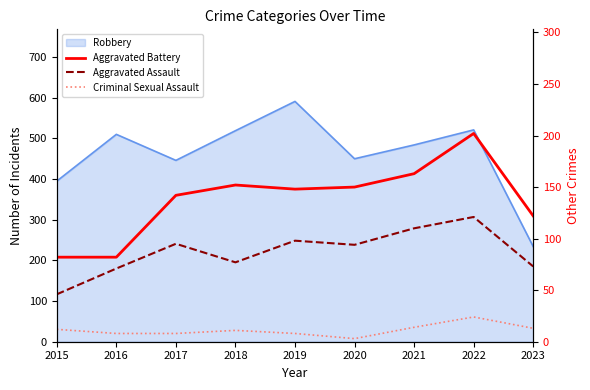

In Aggravated Assault, how many points are higher than both neighbors (excluding endpoints)?

3